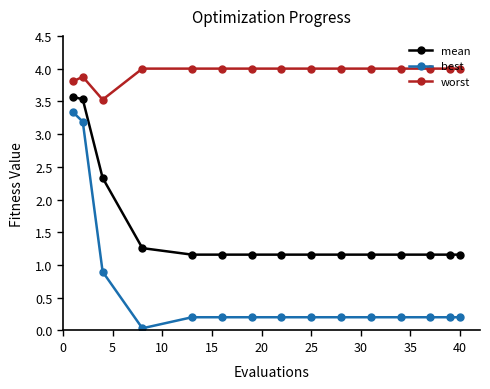

What is the greatest value displayed?

4.0